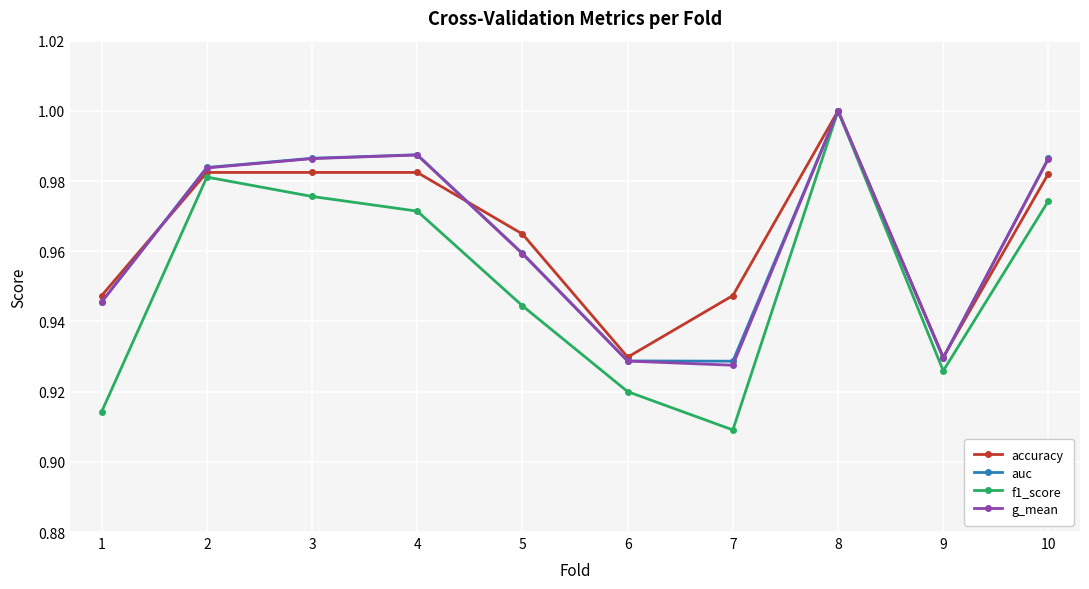

What is the difference between the second highest and second lowest values in the f1_score series?

0.1